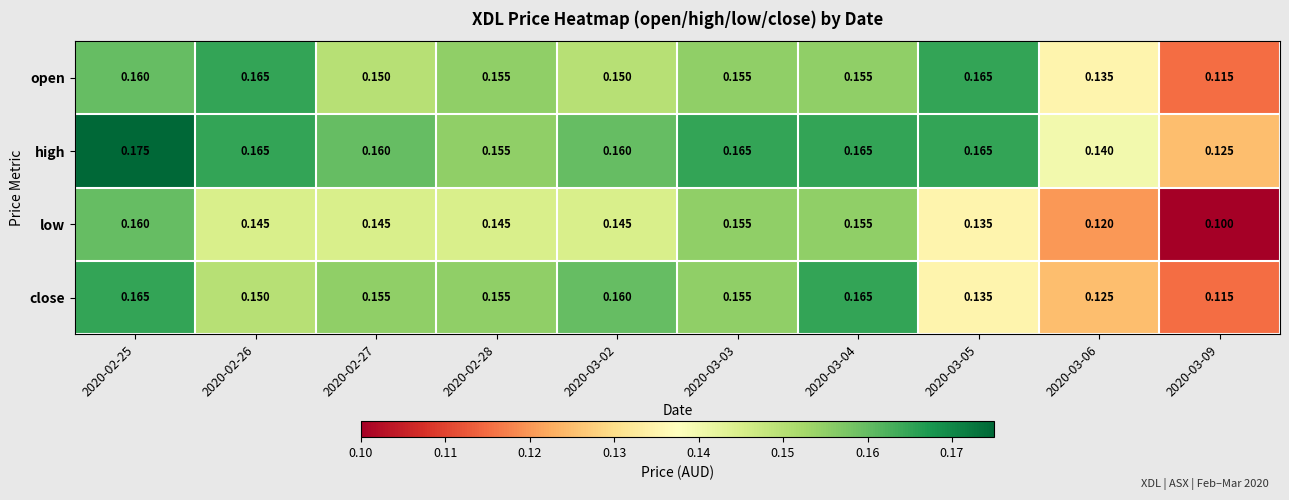

Which series has the largest total across all categories?

high